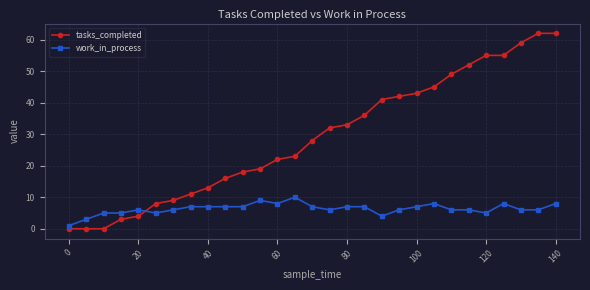

Rank the series by their average value, from highest to lowest.

tasks_completed, work_in_process